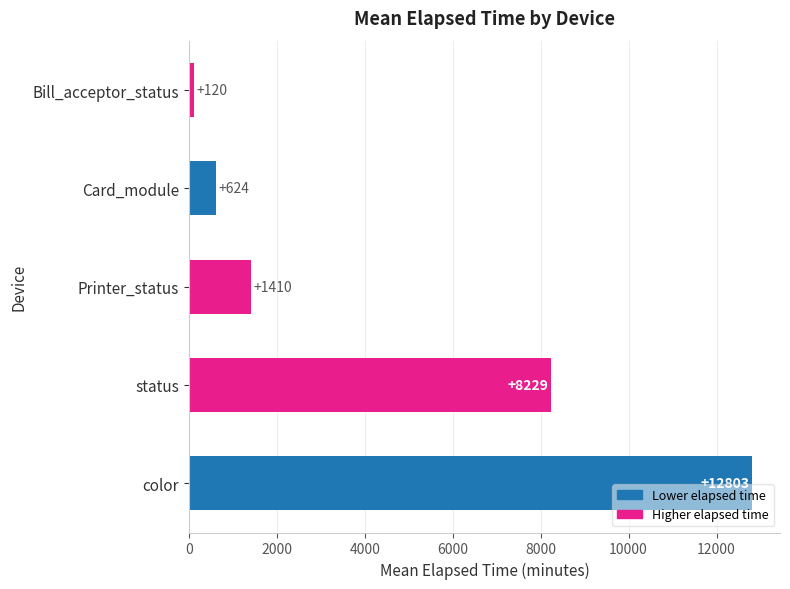

Count the number of categories in the chart.

5